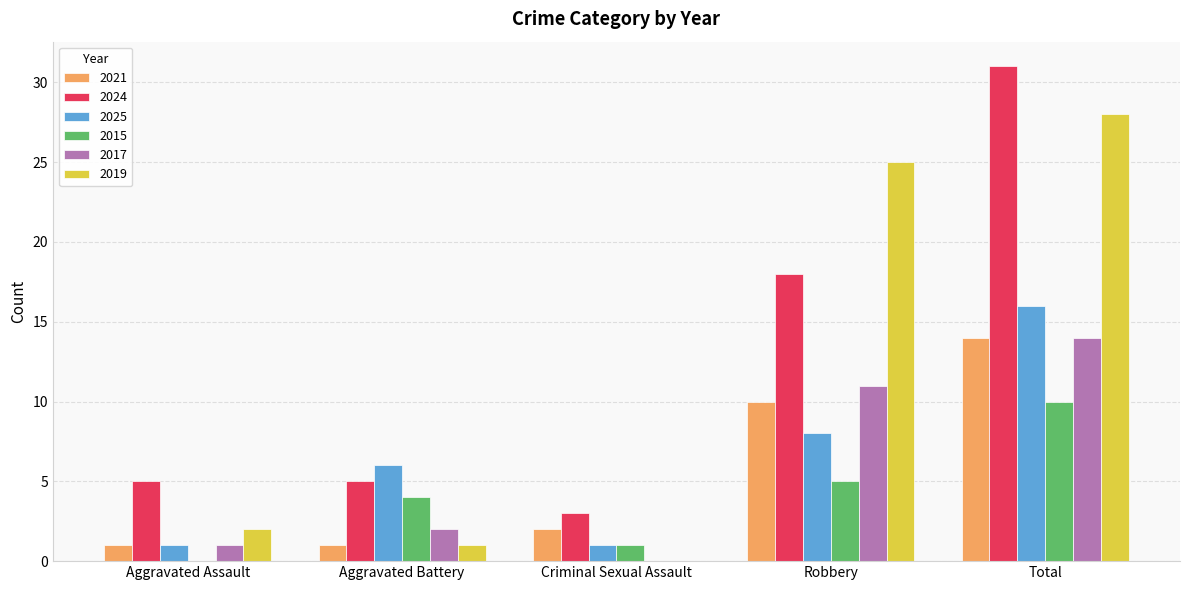

At which label does 2017 reach its peak?

Total